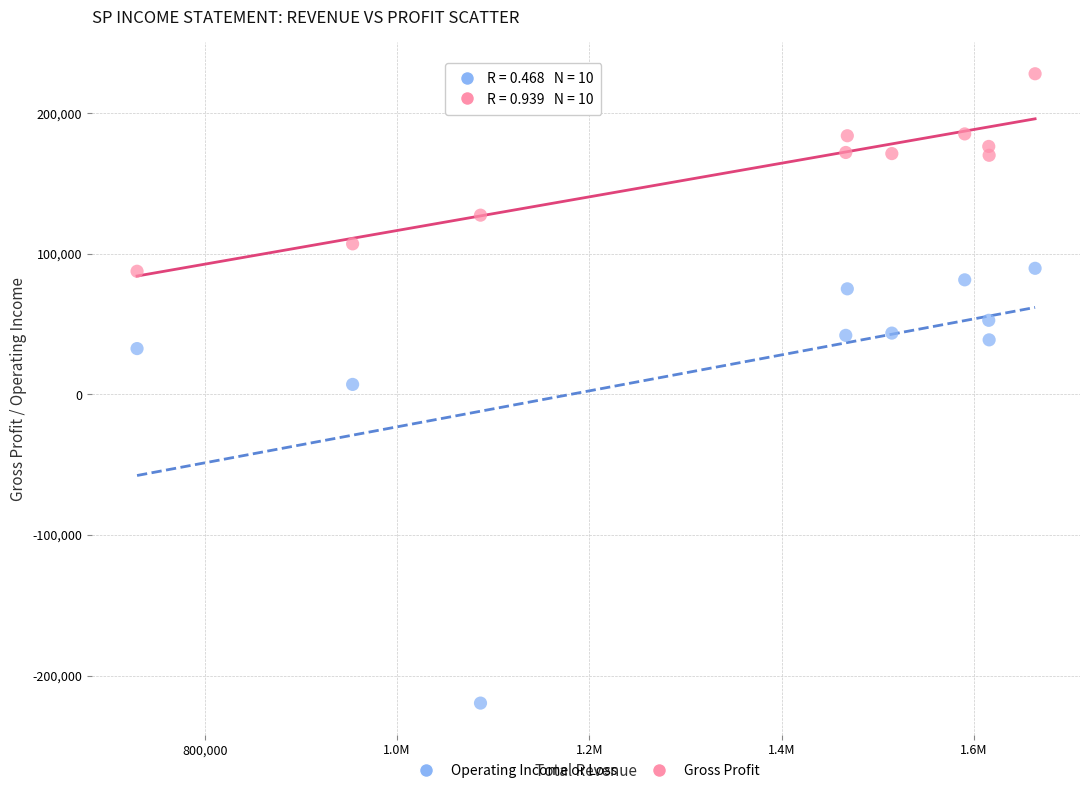

Across all data points, what is the range of Y values (max minus min)?

447700